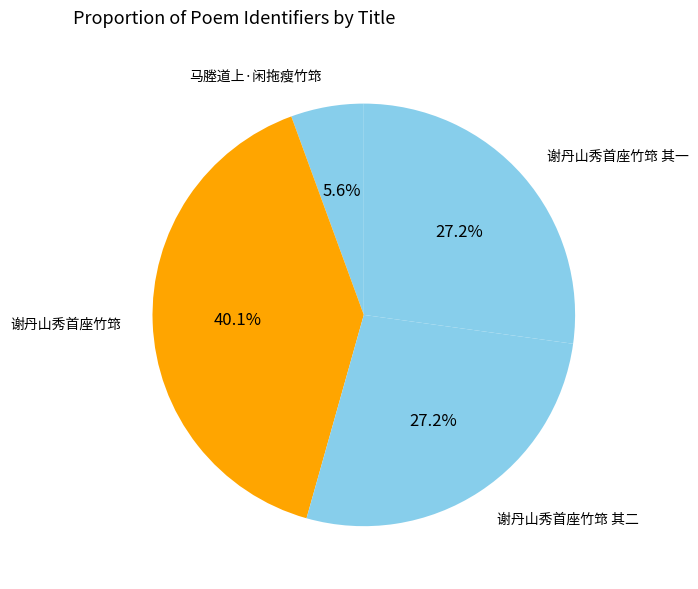

What percentage is NOT represented by 谢丹山秀首座竹筇 其一?

72.8%